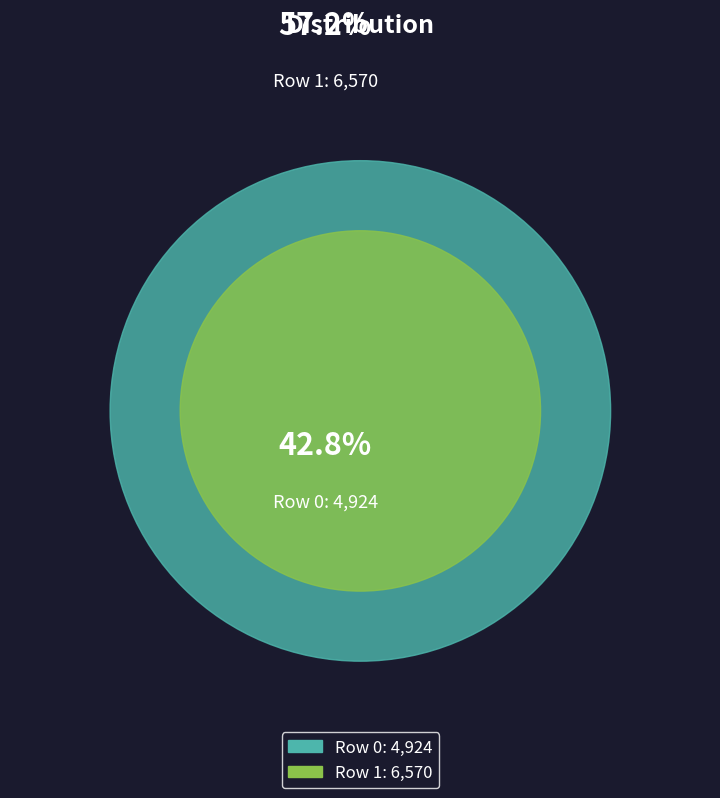

Is Row 1 the majority of the pie?

Yes